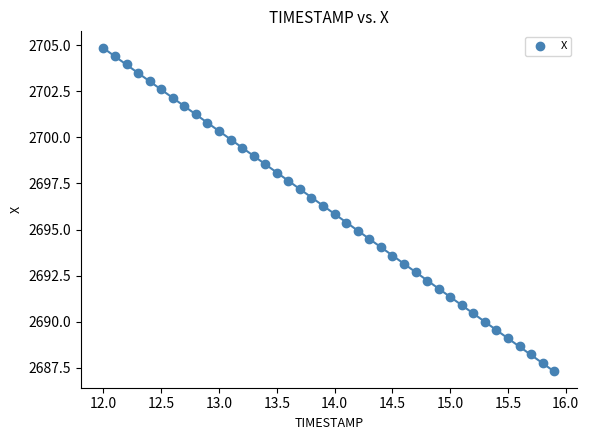

What is the range of Y values (max minus min)?

17.5